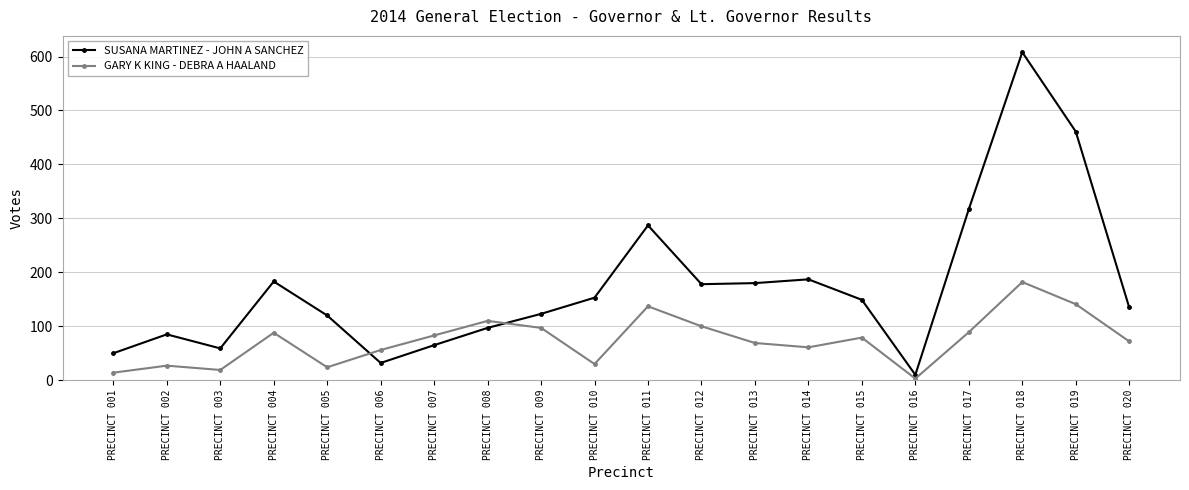

What is the lowest value of the SUSANA MARTINEZ - JOHN A SANCHEZ series?

10